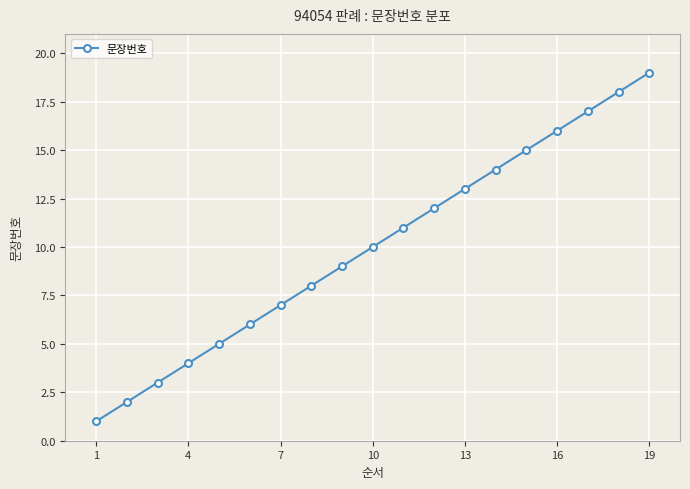

What is the sum of all values?

190